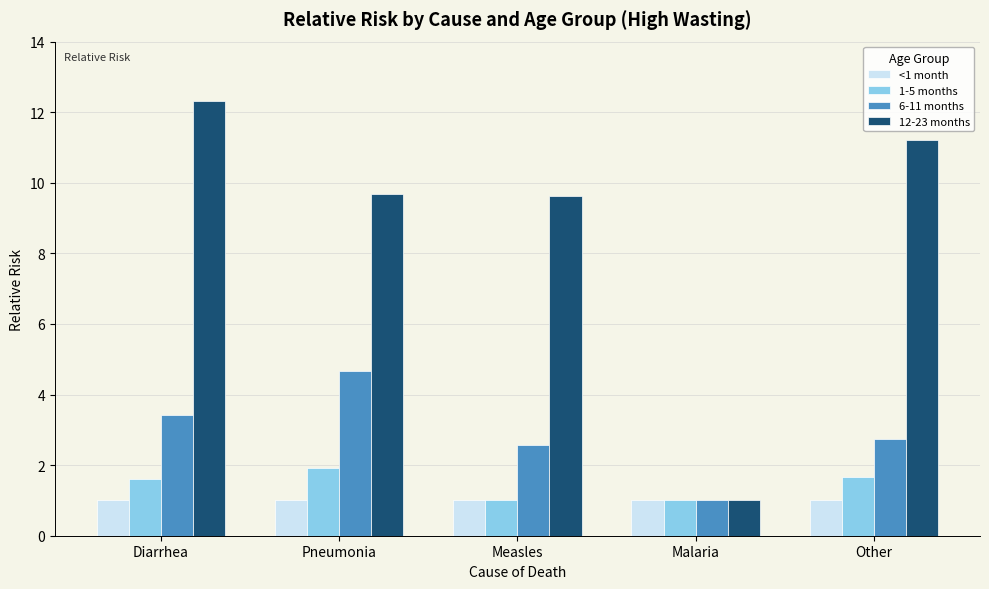

What is the maximum value for 12-23 months?

12.3